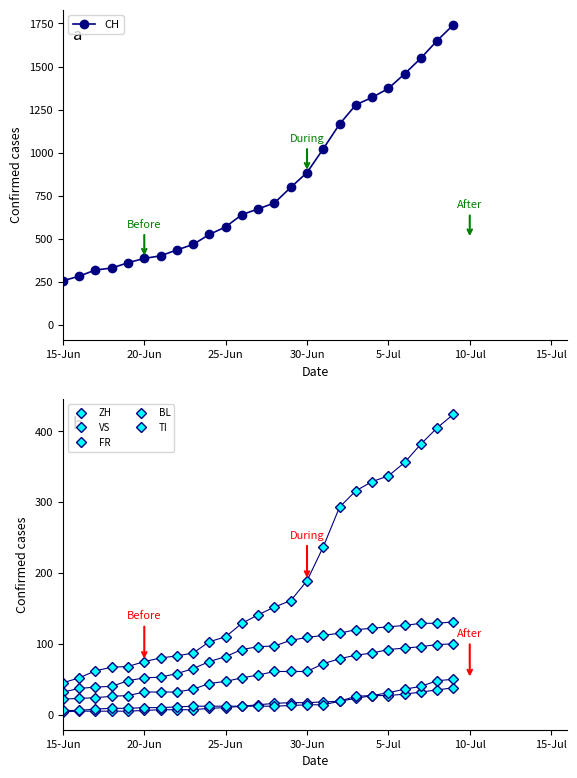

True or false: ZH and CH intersect in this chart.

False